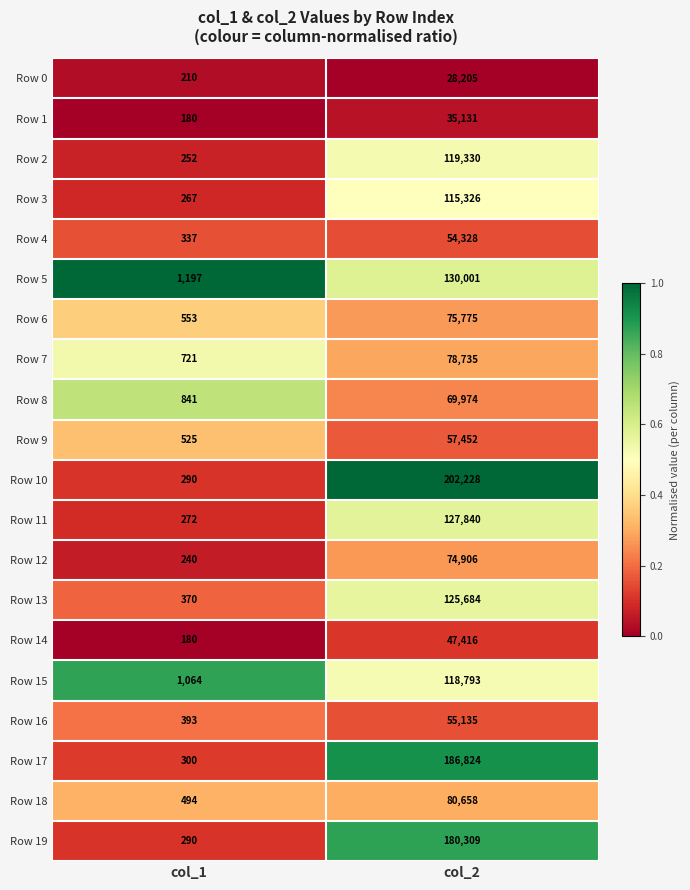

Which series has the widest spread of values?

Row 10